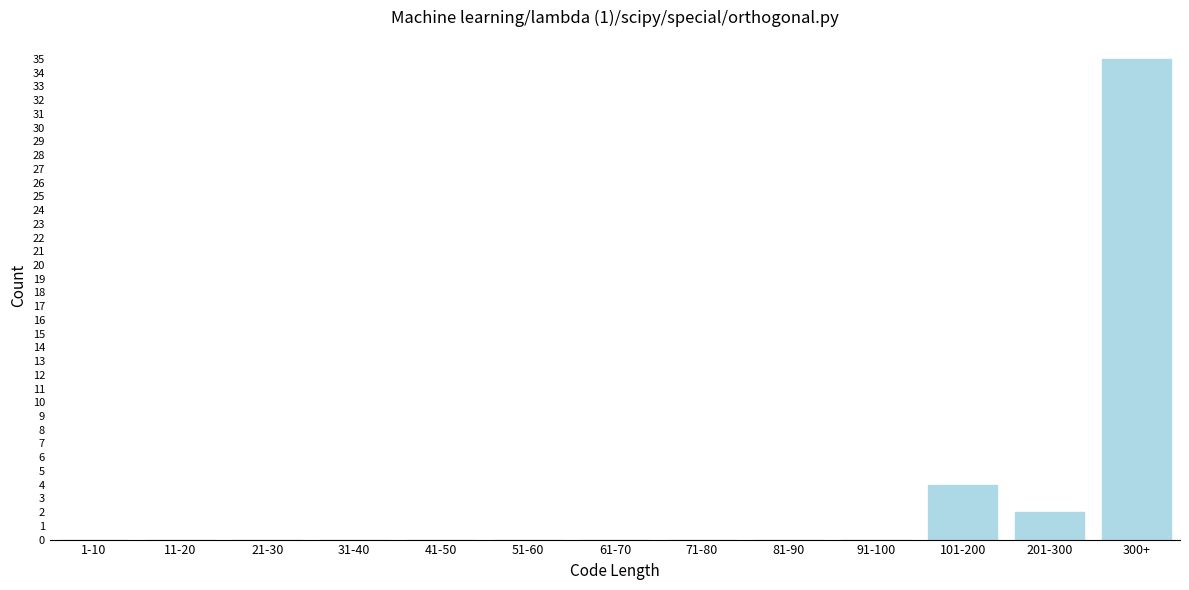

Reading right to left, what are all the values shown in this chart?

300+=35	201-300=2	101-200=4	91-100=0	81-90=0	71-80=0	61-70=0	51-60=0	41-50=0	31-40=0	21-30=0	11-20=0	1-10=0